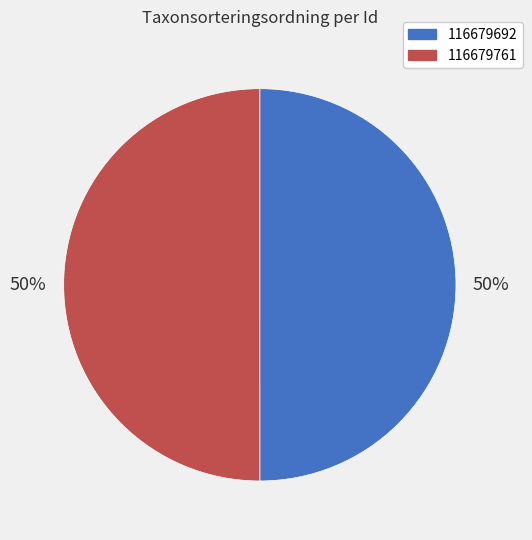

Do 116679692 and 116679761 together represent more than half of the pie?

Yes